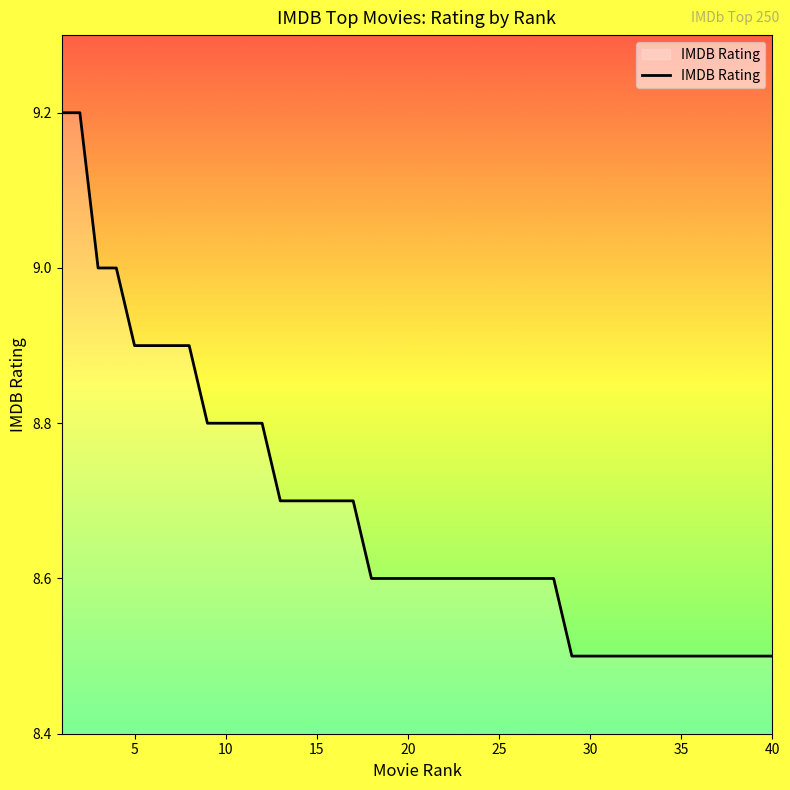

What is the minimum value shown in the chart?

8.5